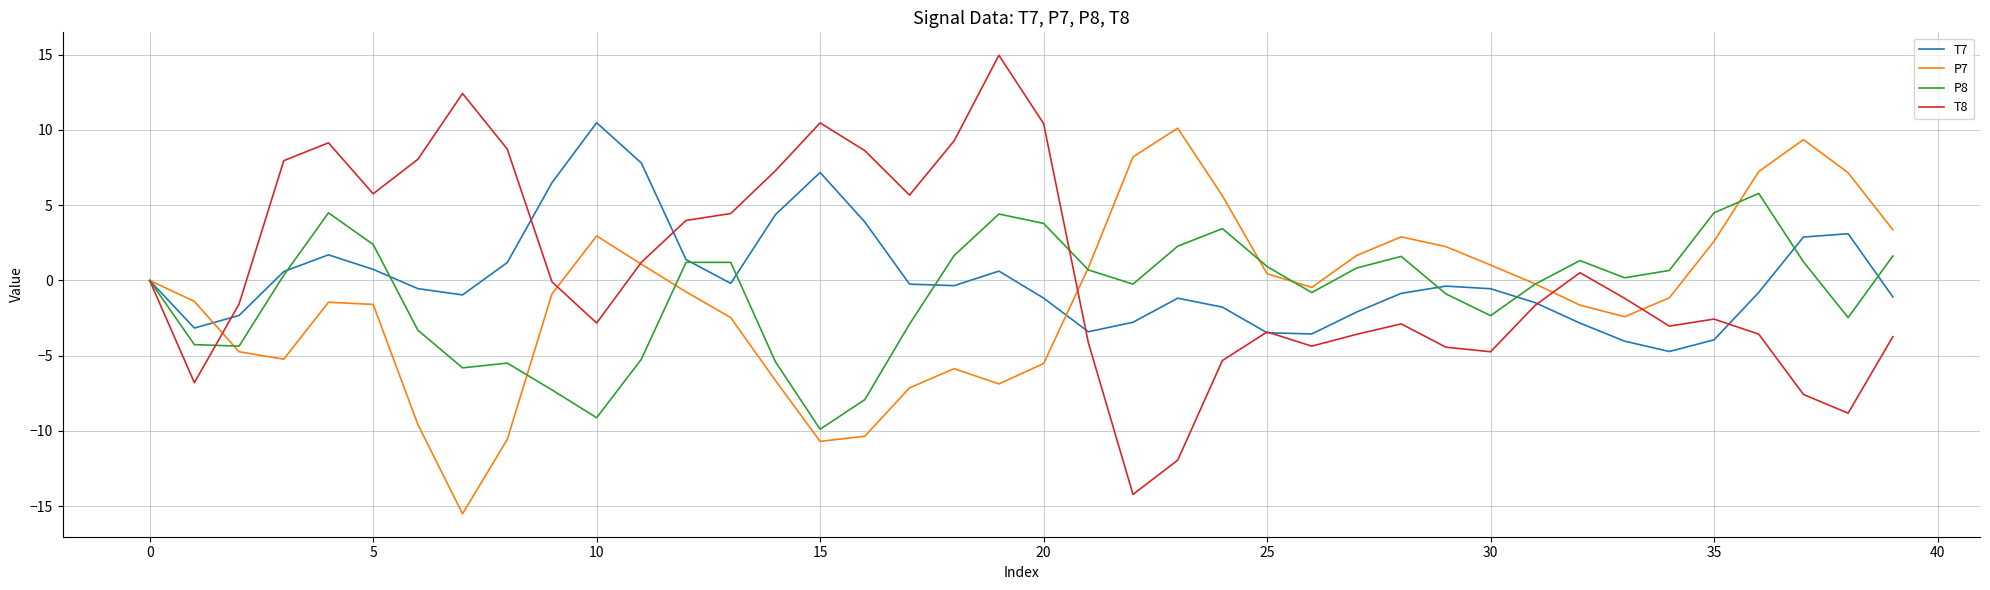

What is the minimum value shown in the chart?

-15.5